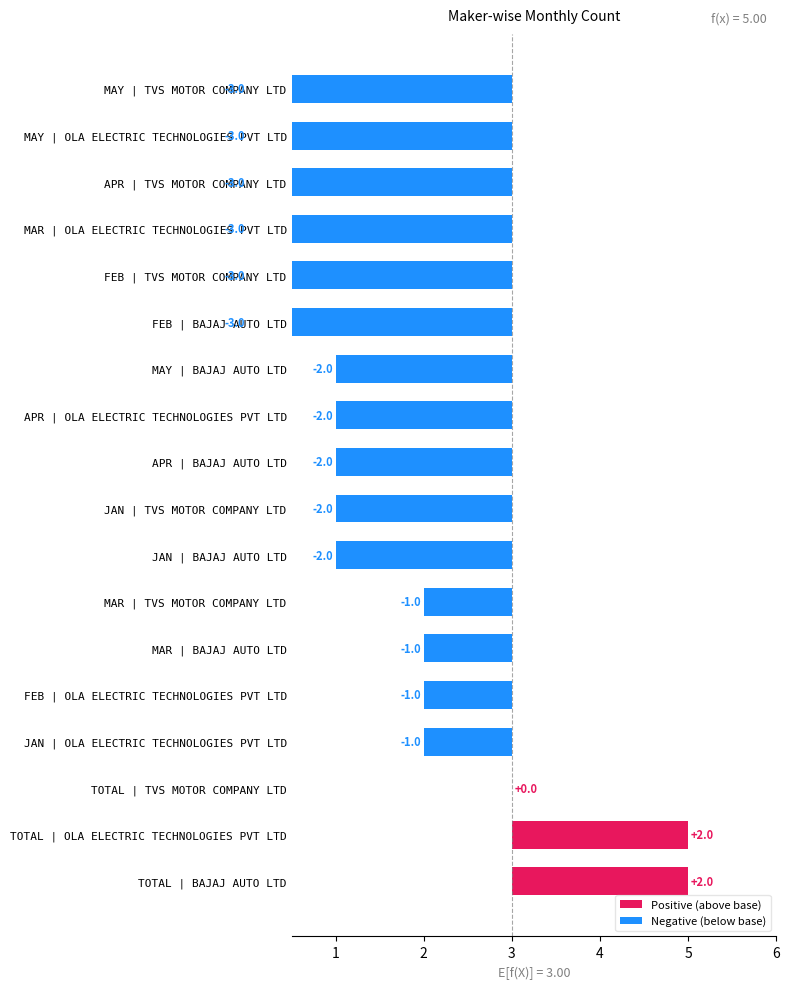

What is the sum of all MAR values?

4